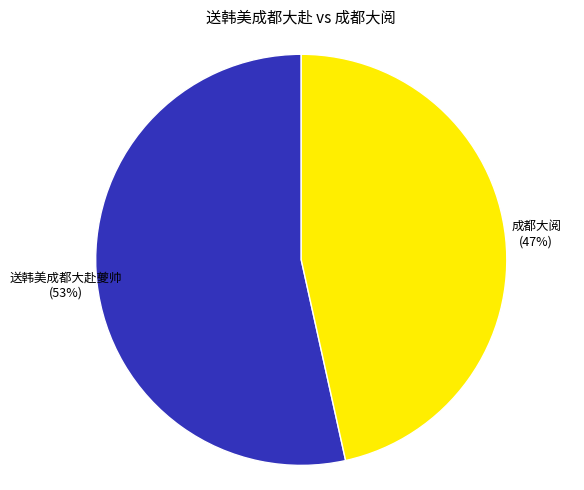

How many segments does this pie chart have?

2